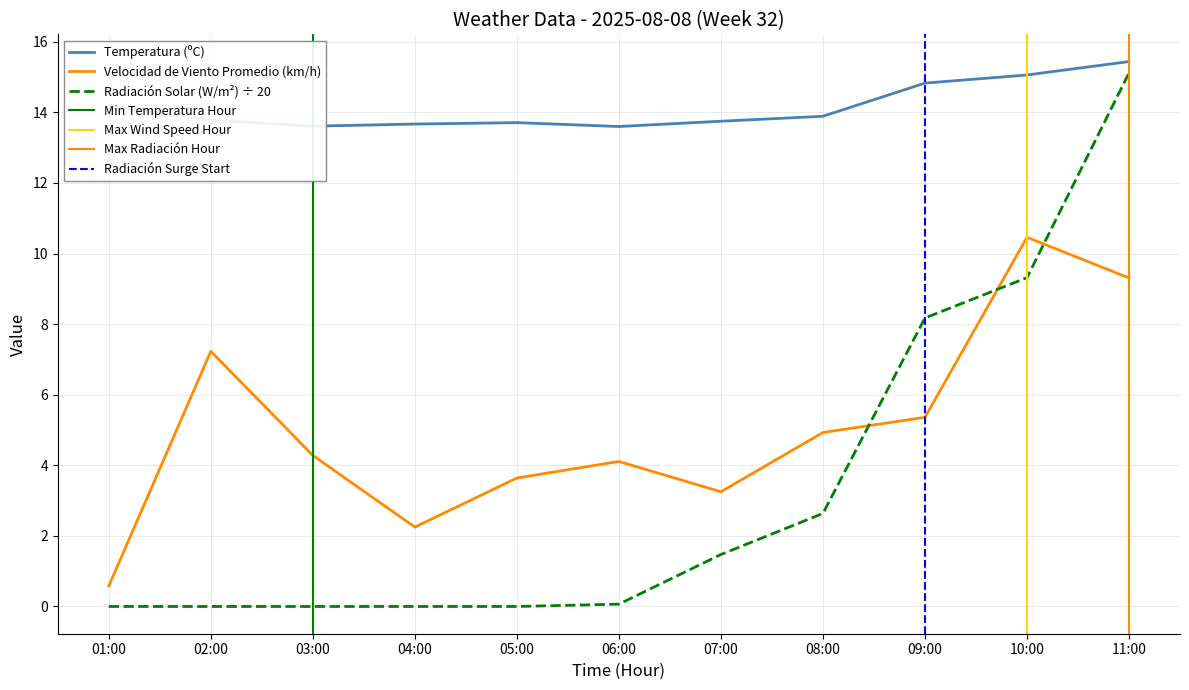

What is the difference between the Radiación Solar (W/m²) values at 10:00 and 01:00?

9.3